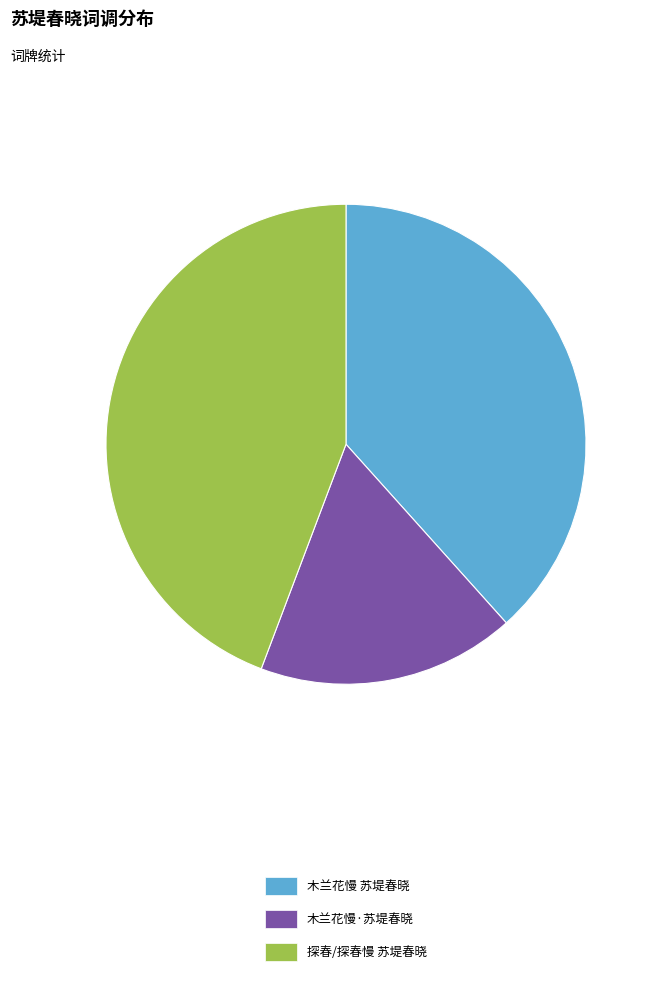

Between 探春/探春慢 苏堤春晓 and 木兰花慢·苏堤春晓, which is larger?

探春/探春慢 苏堤春晓